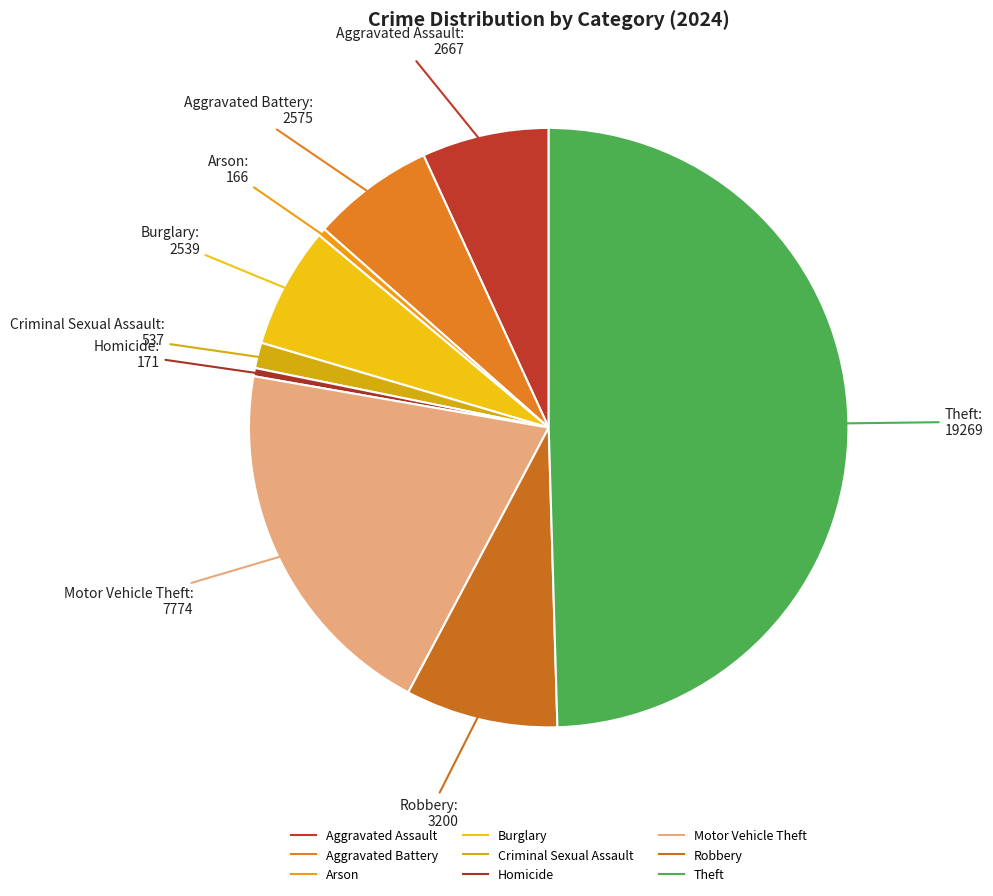

How many slices are in this pie chart?

9